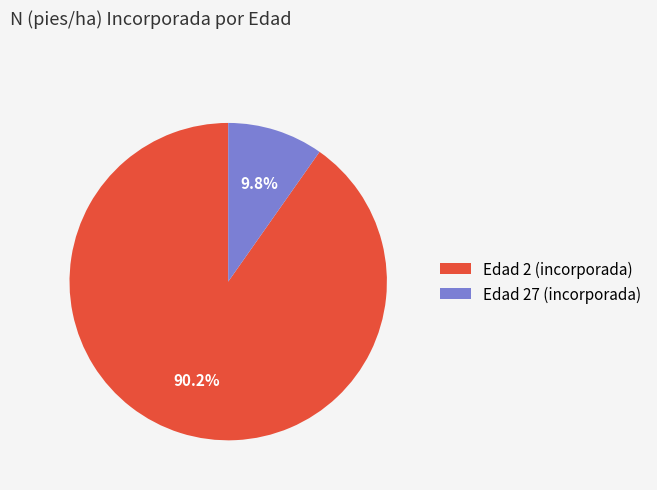

Is it true that Edad 2 (incorporada) is 90% of the pie?

True